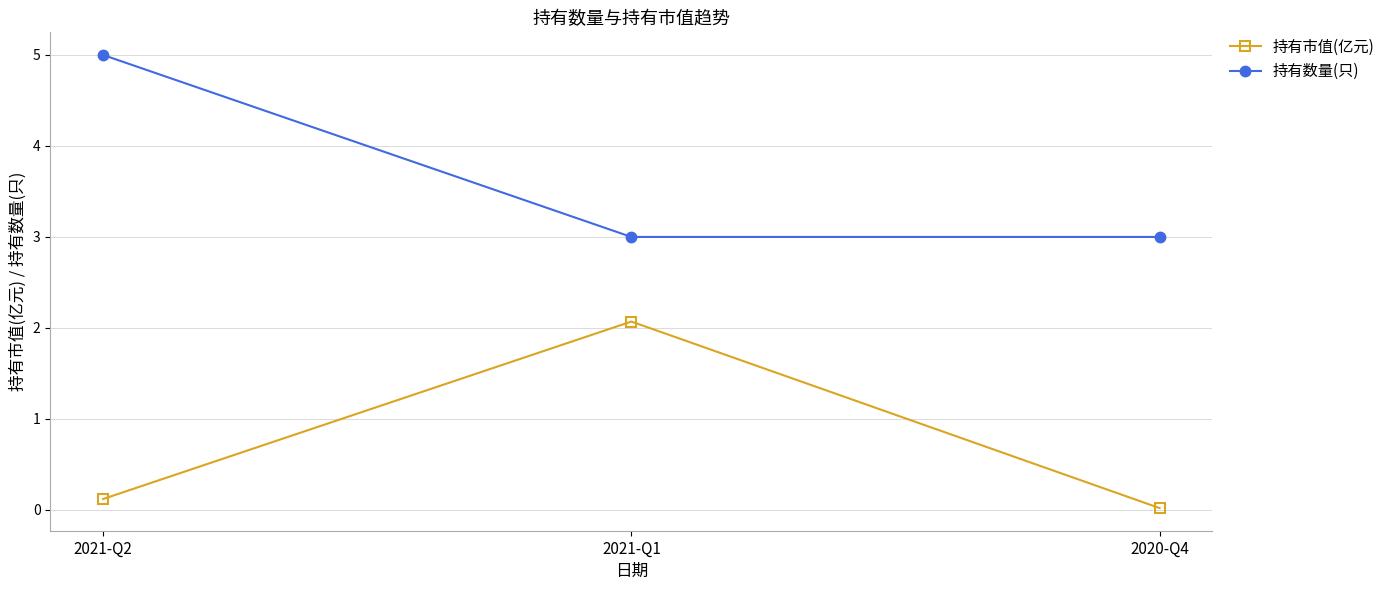

Between 2021-Q2 and 2020-Q4, which series saw the biggest shift?

持有数量(只)